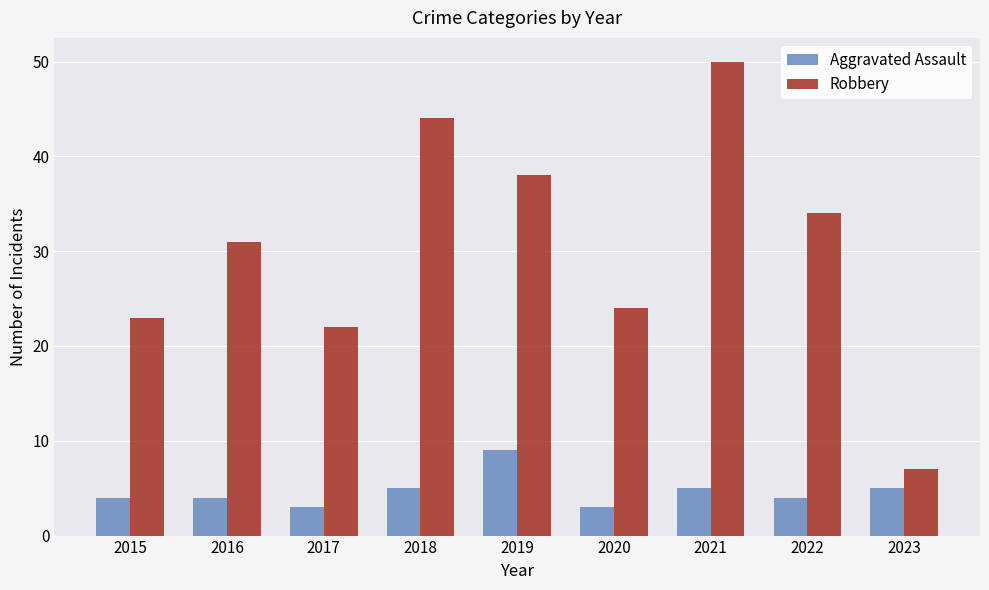

What is the value of the Aggravated Assault bar at the 8th from the left?

4